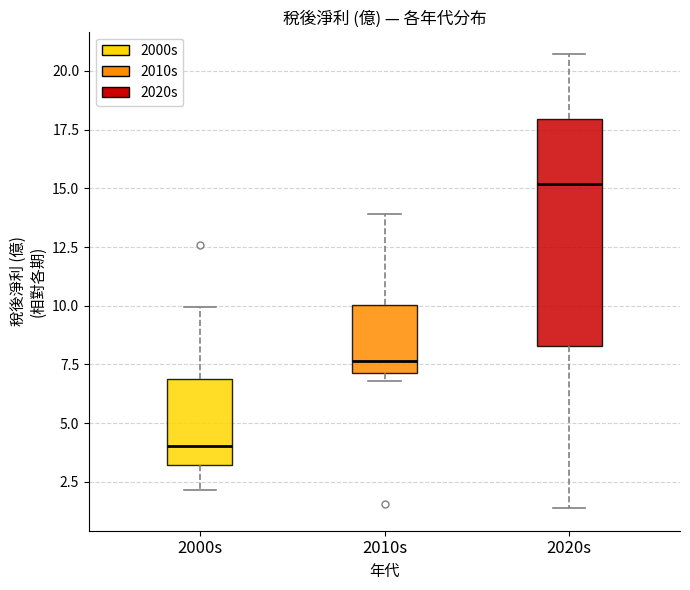

Comparing the boxes themselves (not the whiskers), which one is the tallest?

2020s